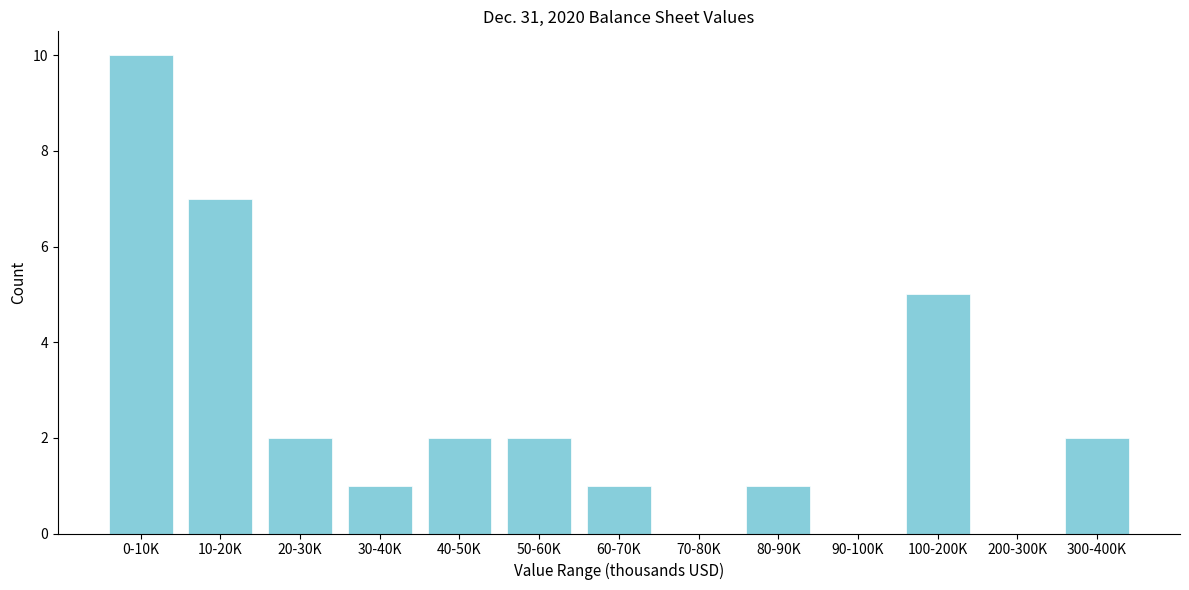

Reading left to right, transcribe all the data shown in this chart.

0-10K=10	10-20K=7	20-30K=2	30-40K=1	40-50K=2	50-60K=2	60-70K=1	70-80K=0	80-90K=1	90-100K=0	100-200K=5	200-300K=0	300-400K=2